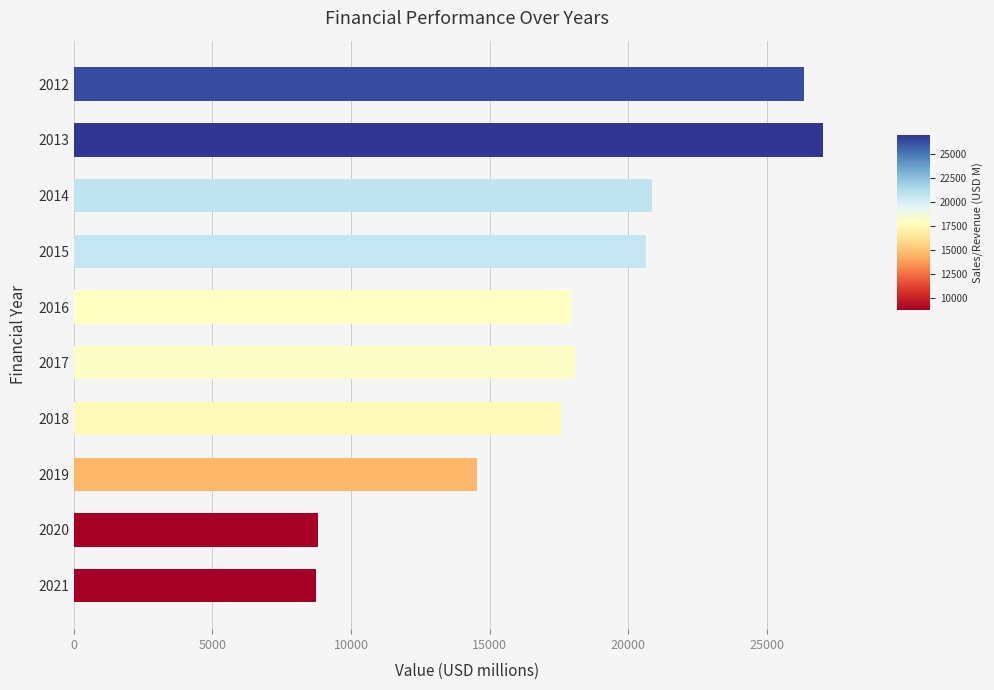

Between 2019 and 2015, which is larger?

2015